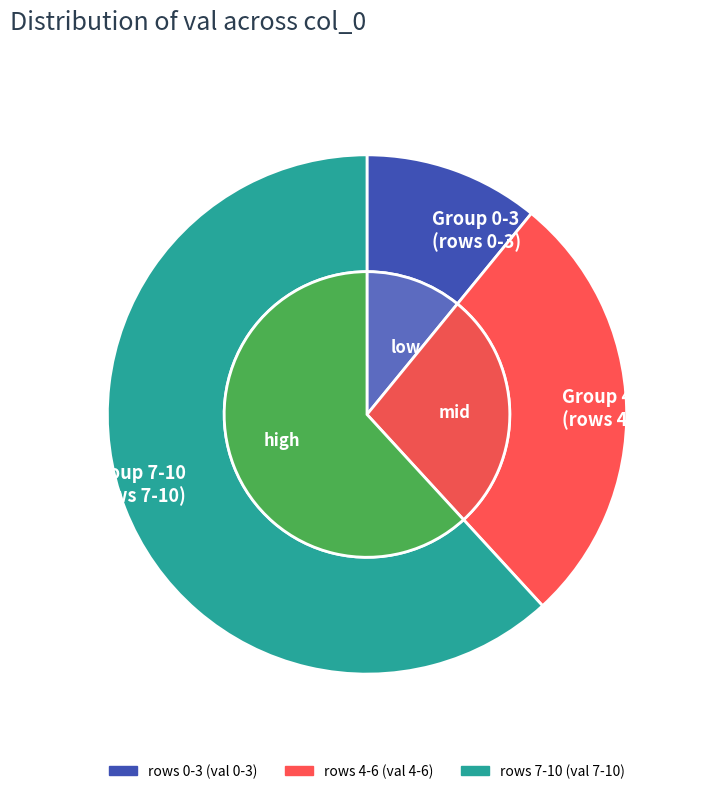

Is the sum of 6 and 4 greater than half?

No